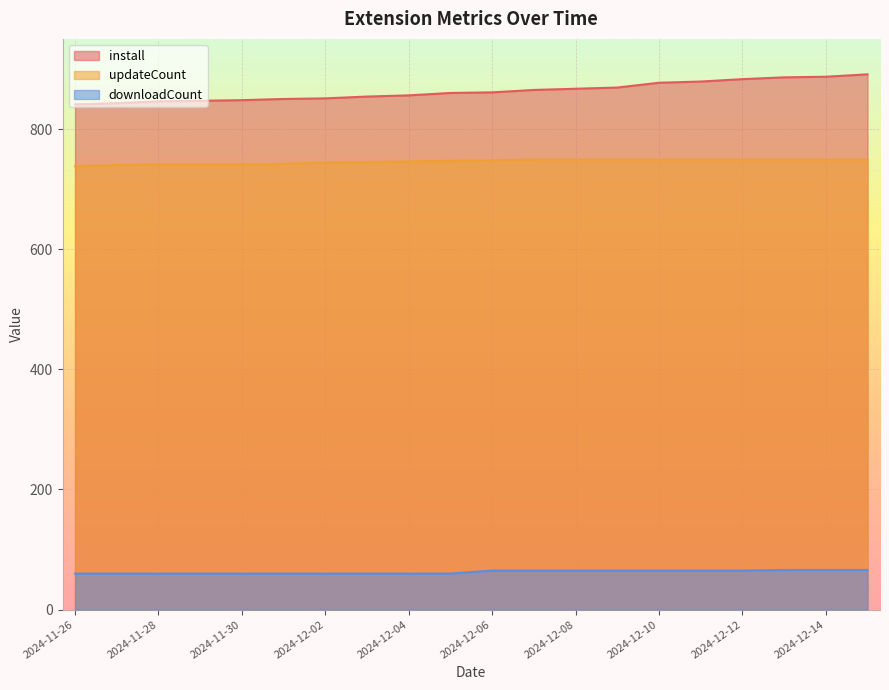

What is the maximum value for install?

891